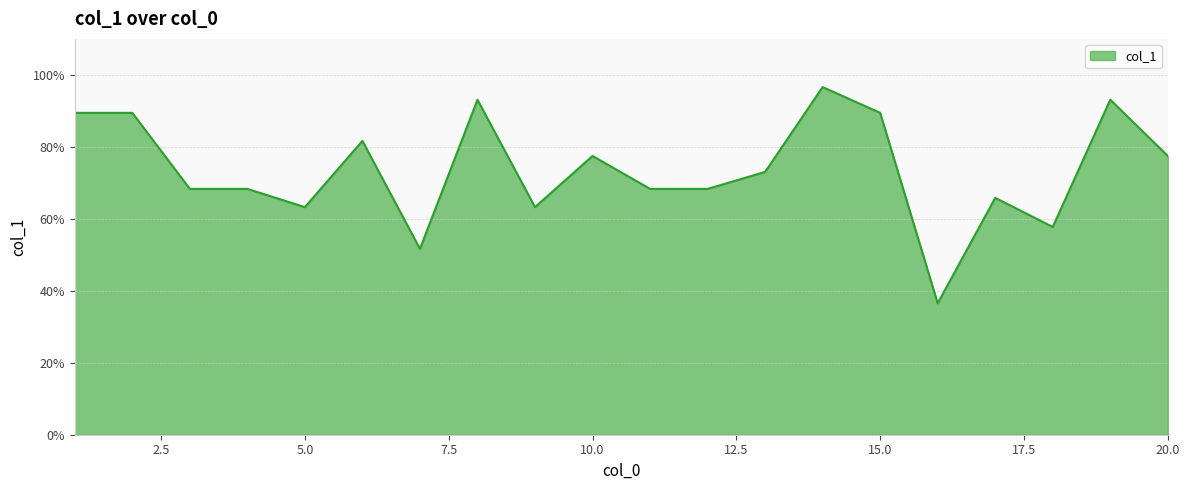

What is the sum of all values?

1472.2